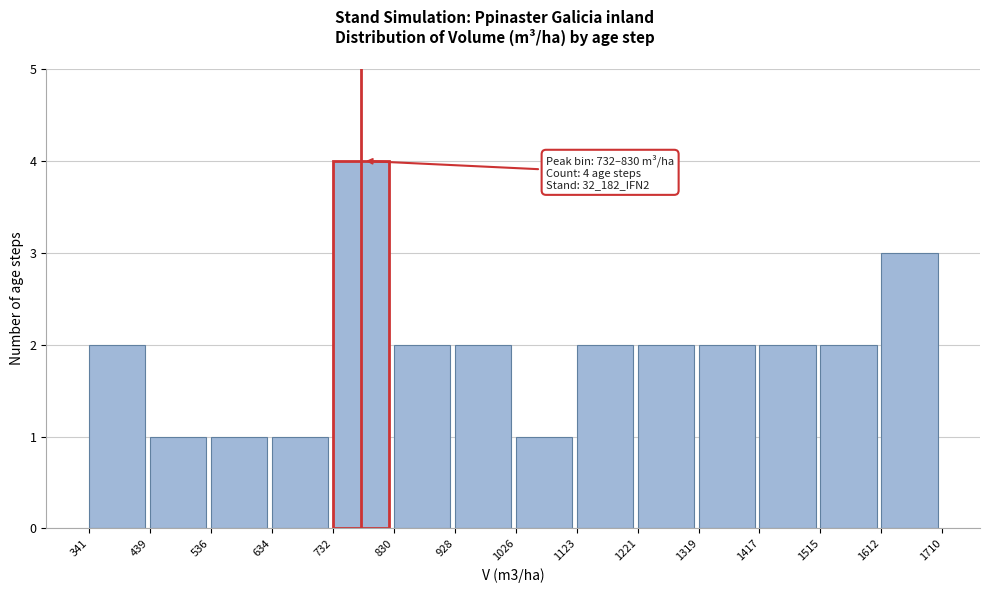

Over which range of the x-axis is the bar tallest?

732 to 830